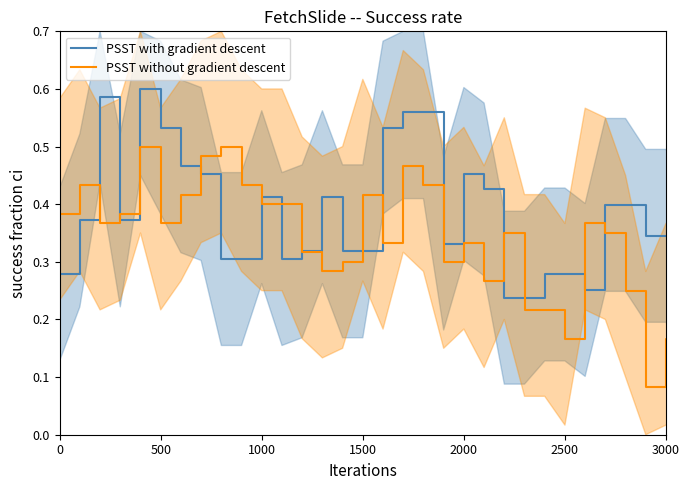

Does the chart display data point markers on the line(s)?

No